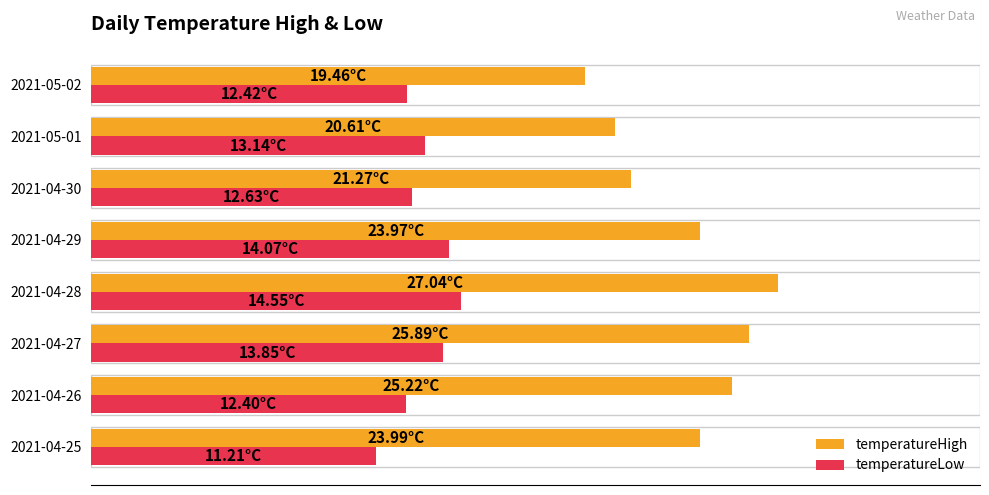

At which category is the sum across all series the highest?

2021-04-28